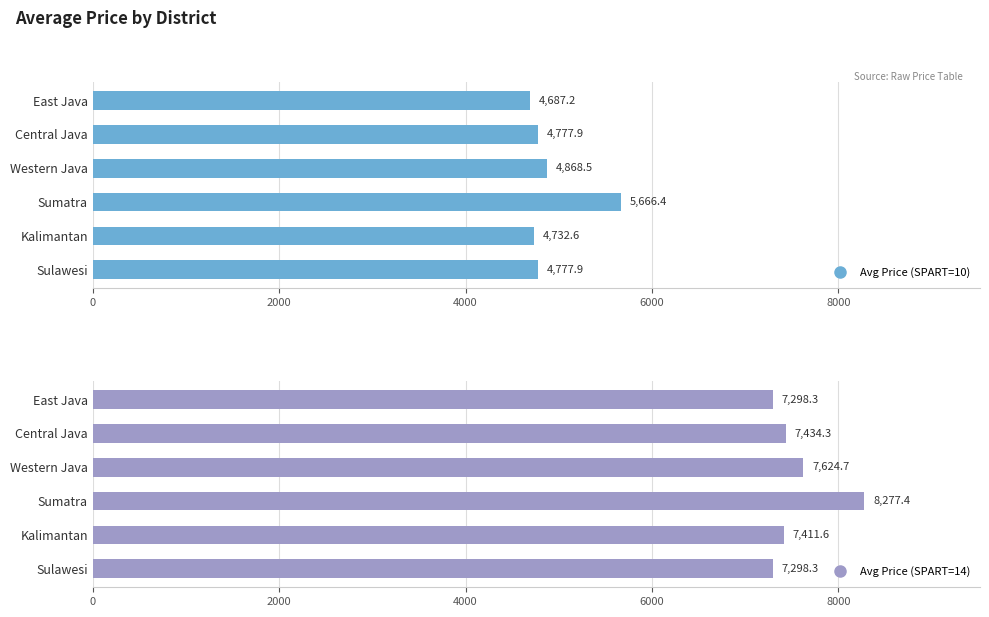

Rank the series by their maximum value, from lowest to highest.

Avg Price (SPART=10), Avg Price (SPART=14)